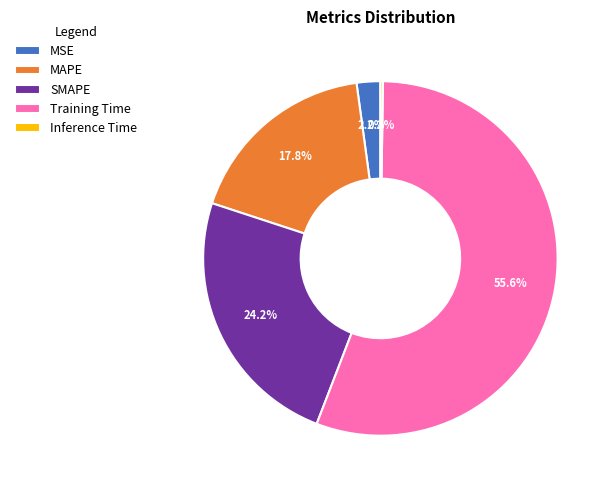

To the nearest percent, what percentage of the pie is MSE?

2%